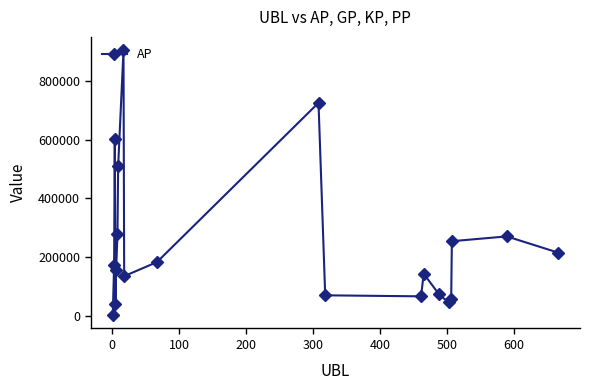

What is the greatest value displayed?

905455